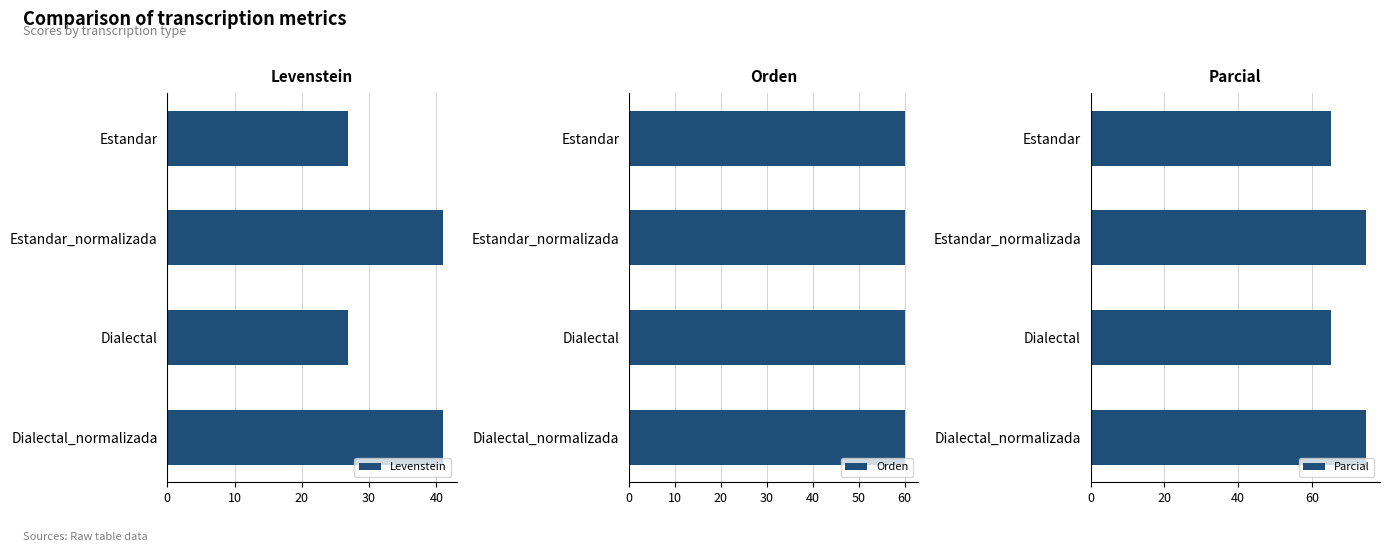

What is the average value of the Levenstein series?

33.9